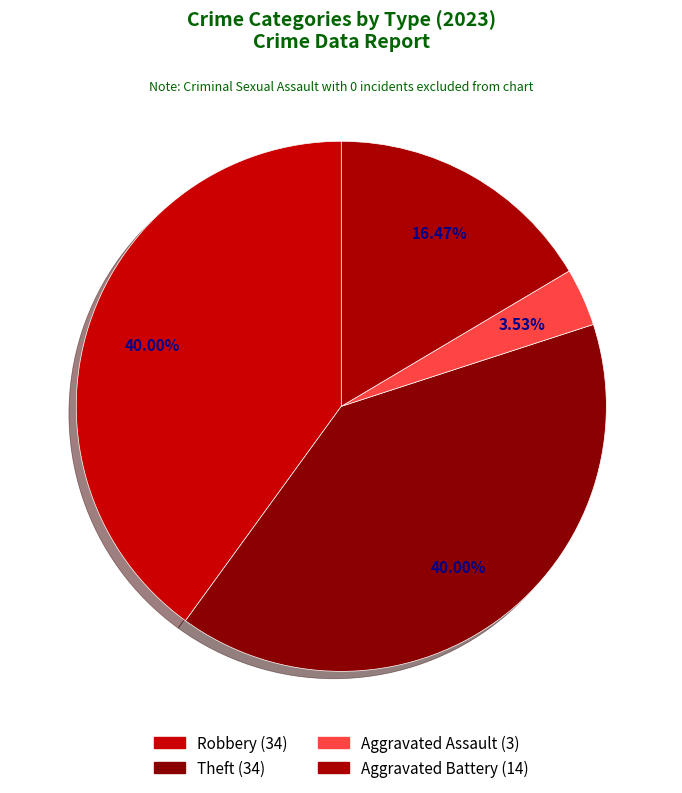

Which slice is the largest?

Robbery